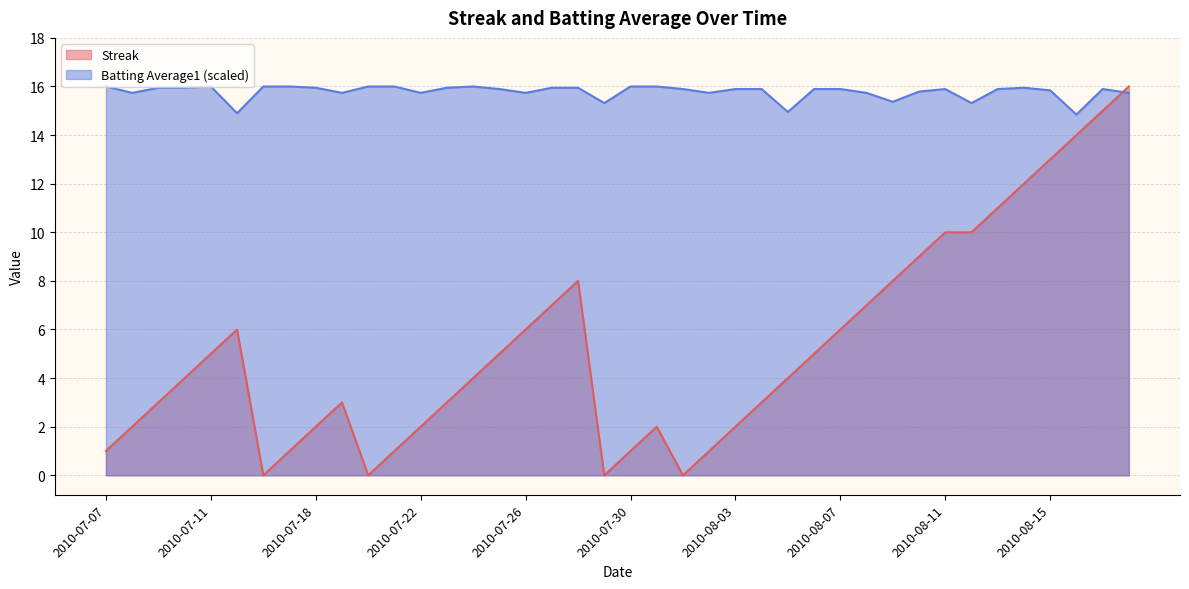

Which series changed the most between 2010-08-03 and 2010-08-16?

Streak